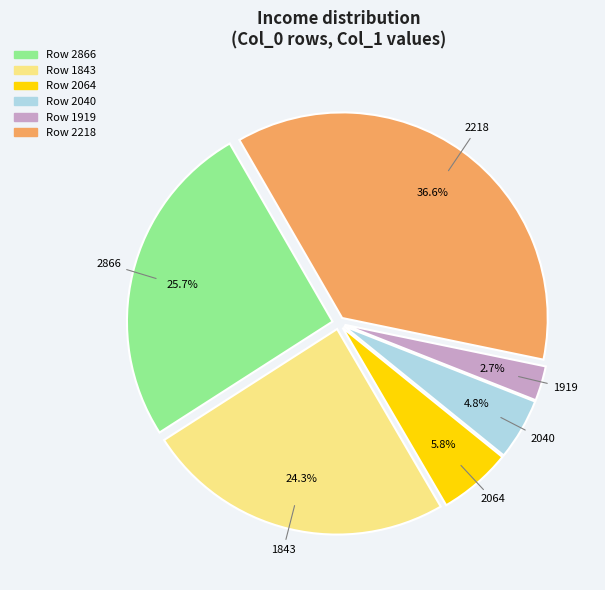

Does any single category account for the majority?

No